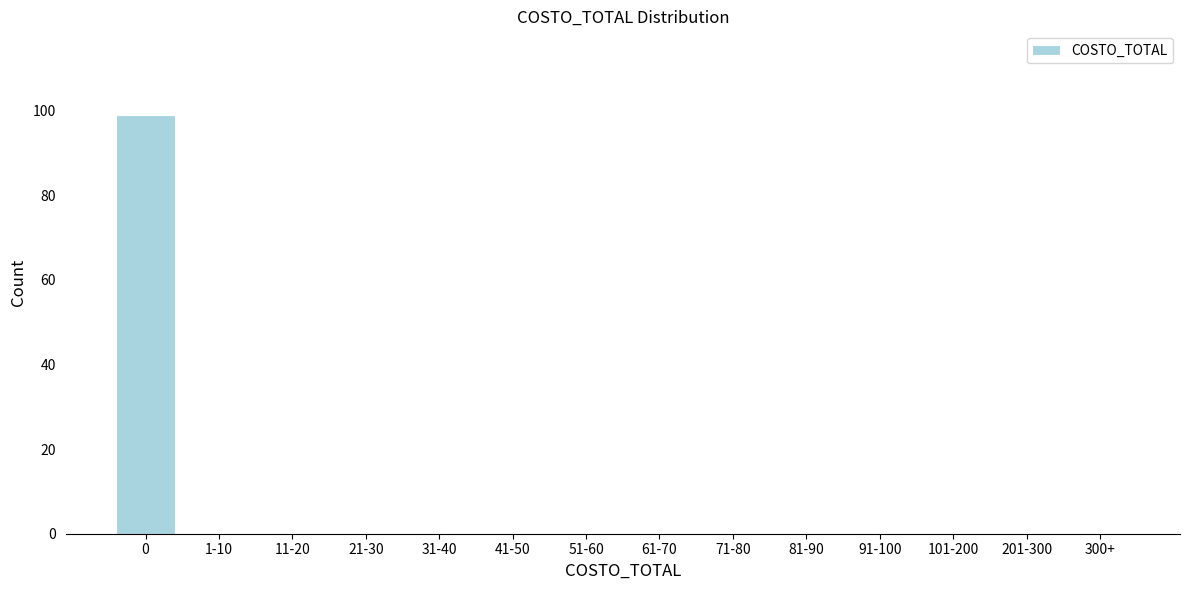

Reading left to right, what are all the values shown in this chart?

0=99	1-10=0	11-20=0	21-30=0	31-40=0	41-50=0	51-60=0	61-70=0	71-80=0	81-90=0	91-100=0	101-200=0	201-300=0	300+=0